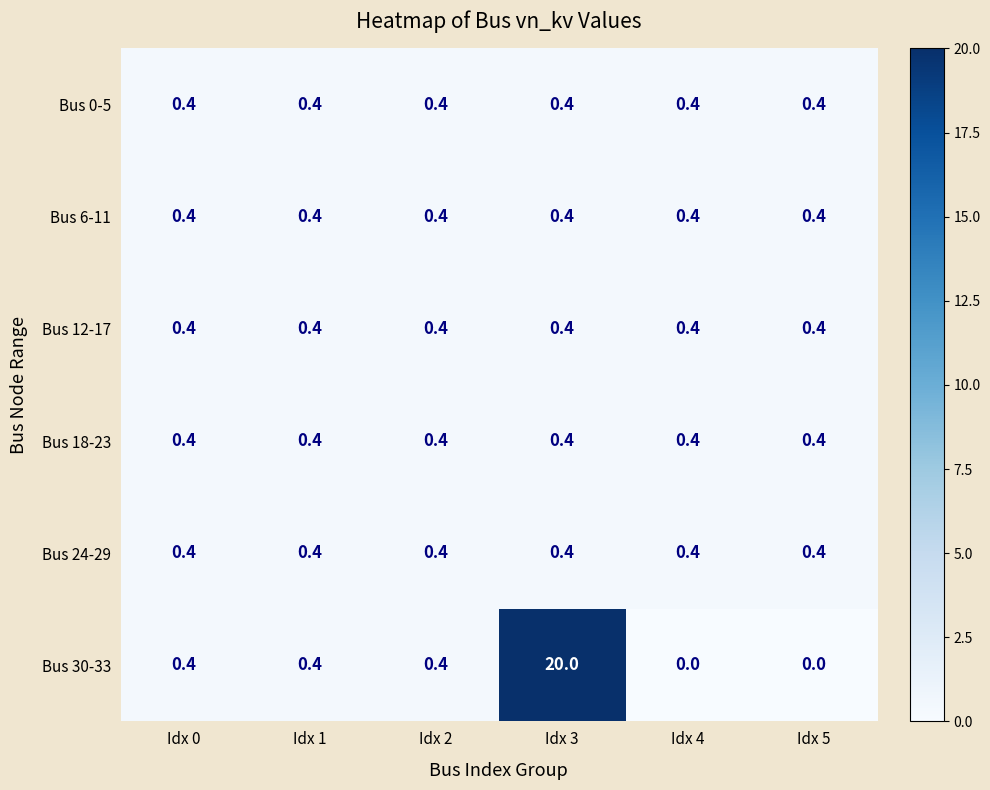

Read the Bus 0-5 value at Idx 1.

0.4